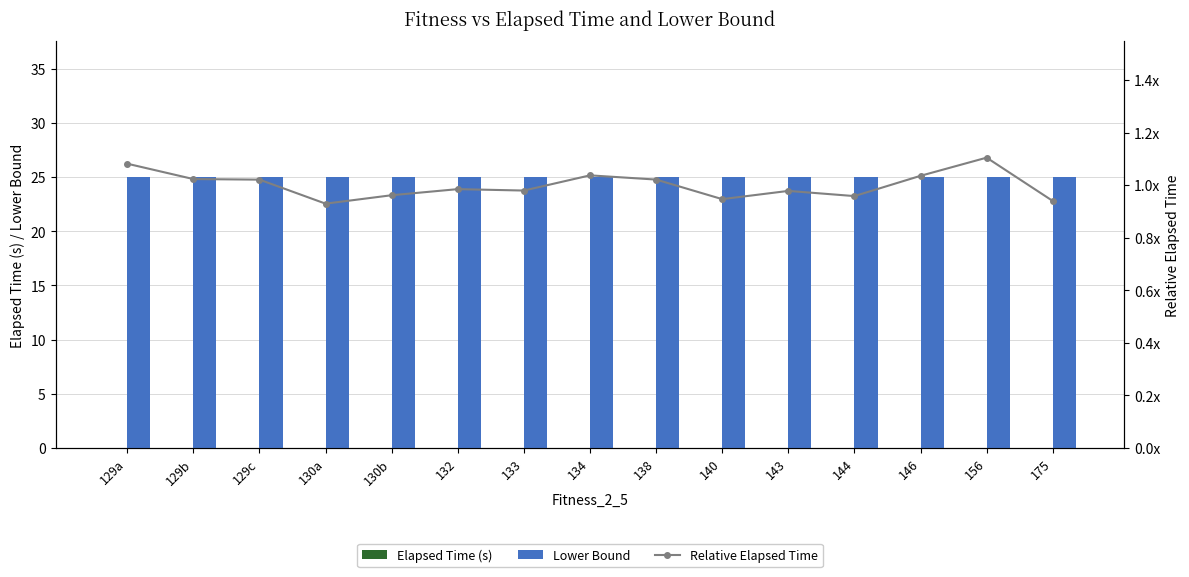

What is the maximum value for Lower Bound?

25.0